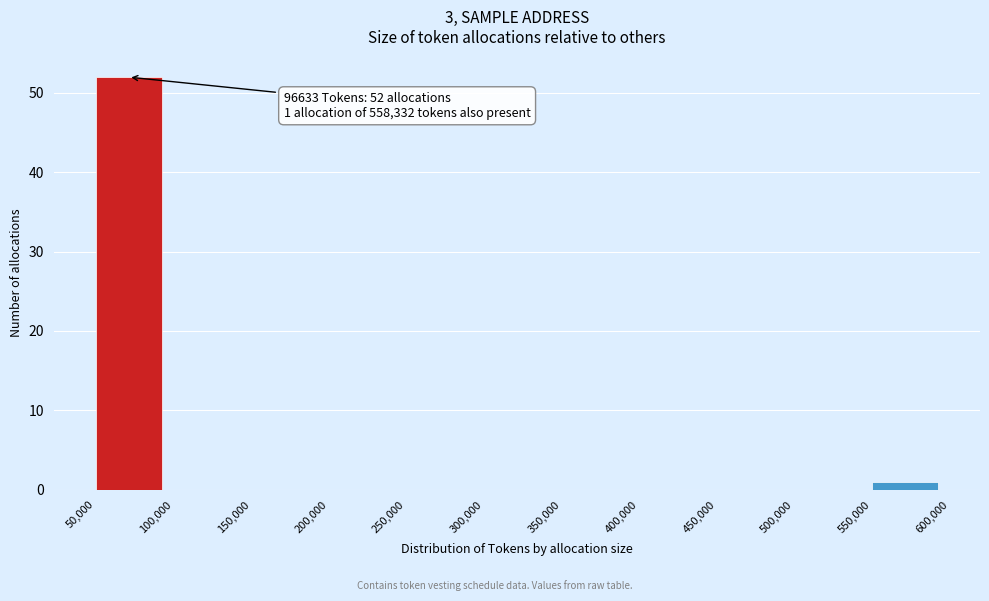

Over which range of the x-axis is the bar tallest?

50,000 to 100,000